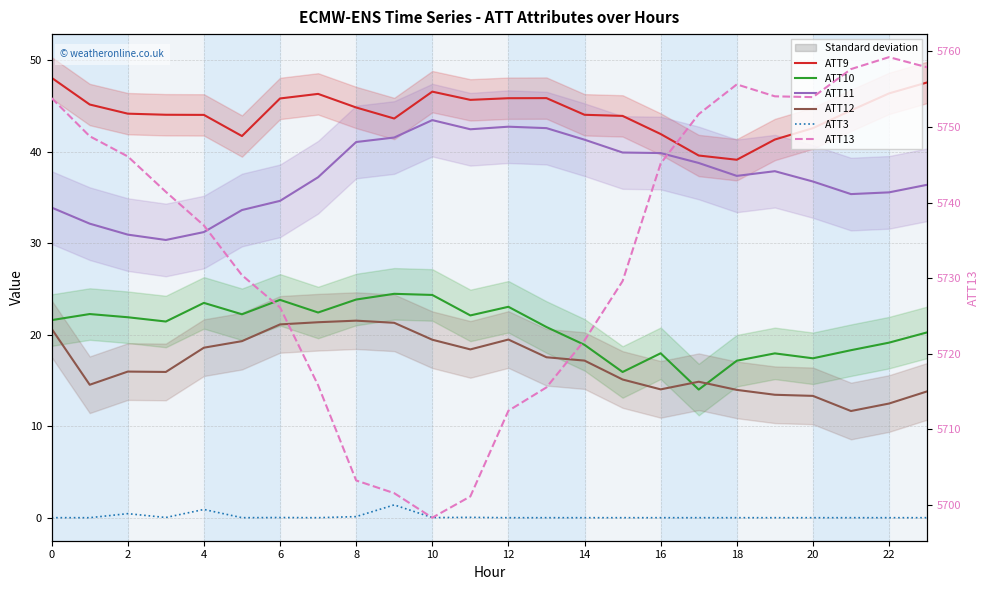

After their last crossing, which series has the higher values: ATT12 or ATT10?

ATT10